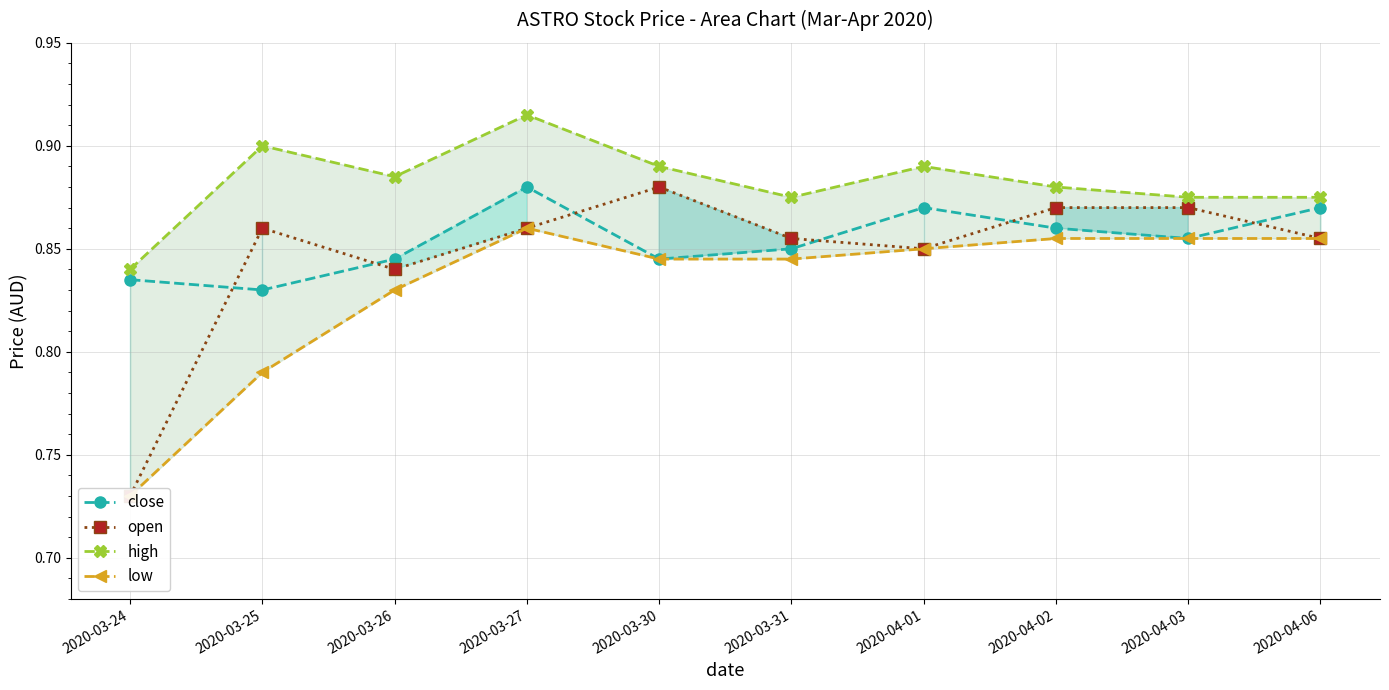

What is the difference between the maximum and minimum values in the close series?

0.1